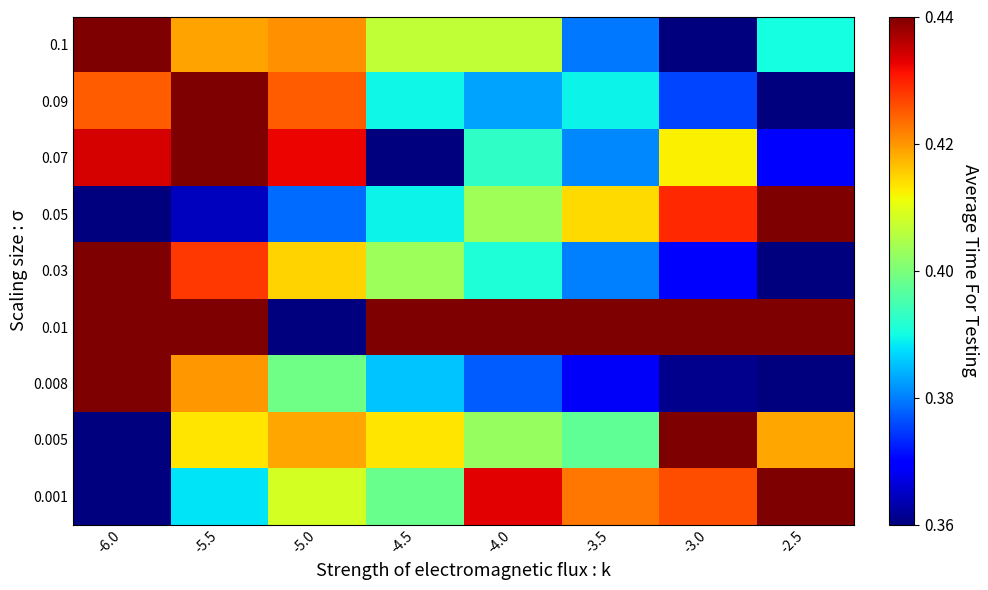

Reading right to left, transcribe all the data shown in this chart.

0.1: -2.5=0.4	-3.0=0.0	-3.5=0.2	-4.0=0.6	-4.5=0.6	-5.0=0.8	-5.5=0.7	-6.0=1.0
0.09: -2.5=0.0	-3.0=0.2	-3.5=0.4	-4.0=0.3	-4.5=0.4	-5.0=0.8	-5.5=1.0	-6.0=0.8
0.07: -2.5=0.1	-3.0=0.7	-3.5=0.3	-4.0=0.4	-4.5=0.0	-5.0=0.9	-5.5=1.0	-6.0=0.9
0.05: -2.5=1.0	-3.0=0.9	-3.5=0.7	-4.0=0.5	-4.5=0.4	-5.0=0.2	-5.5=0.1	-6.0=0.0
0.03: -2.5=0.0	-3.0=0.1	-3.5=0.3	-4.0=0.4	-4.5=0.5	-5.0=0.7	-5.5=0.9	-6.0=1.0
0.01: -2.5=1.0	-3.0=1.0	-3.5=1.0	-4.0=1.0	-4.5=1.0	-5.0=0.0	-5.5=1.0	-6.0=1.0
0.008: -2.5=0.0	-3.0=0.0	-3.5=0.1	-4.0=0.2	-4.5=0.3	-5.0=0.5	-5.5=0.7	-6.0=1.0
0.005: -2.5=0.7	-3.0=1.0	-3.5=0.5	-4.0=0.5	-4.5=0.7	-5.0=0.7	-5.5=0.7	-6.0=0.0
0.001: -2.5=1.0	-3.0=0.8	-3.5=0.8	-4.0=0.9	-4.5=0.5	-5.0=0.6	-5.5=0.3	-6.0=0.0